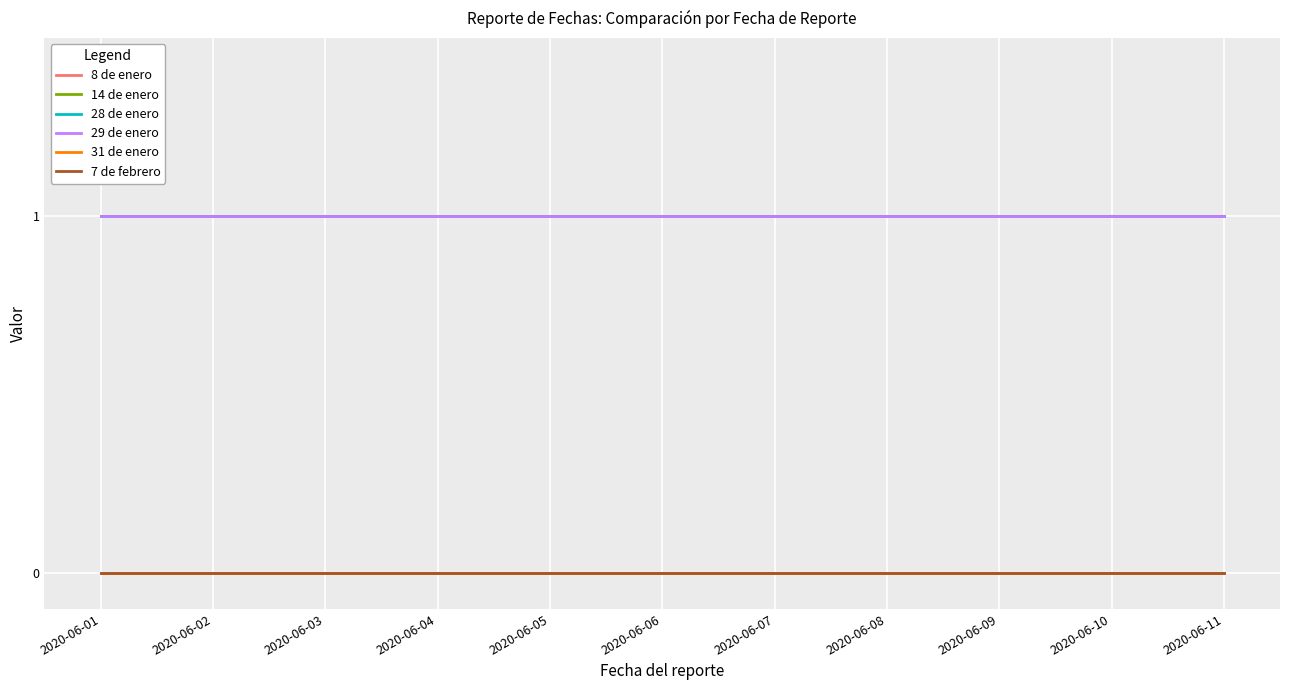

Which has a higher value, 2020-06-10 or 2020-06-07?

2020-06-10